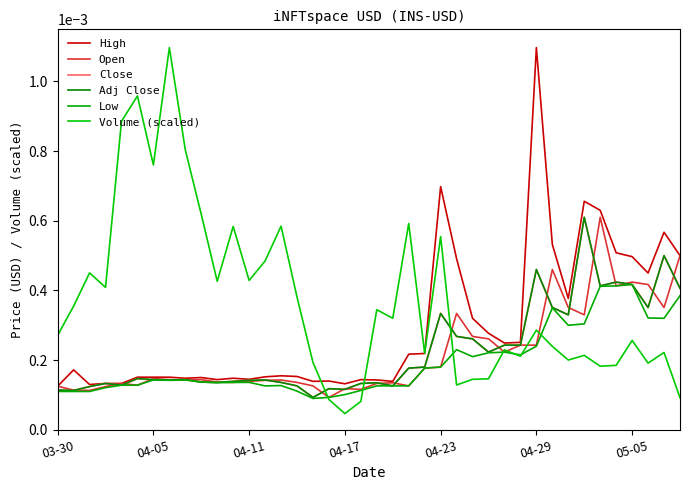

True or false: Low and Open intersect in this chart.

False